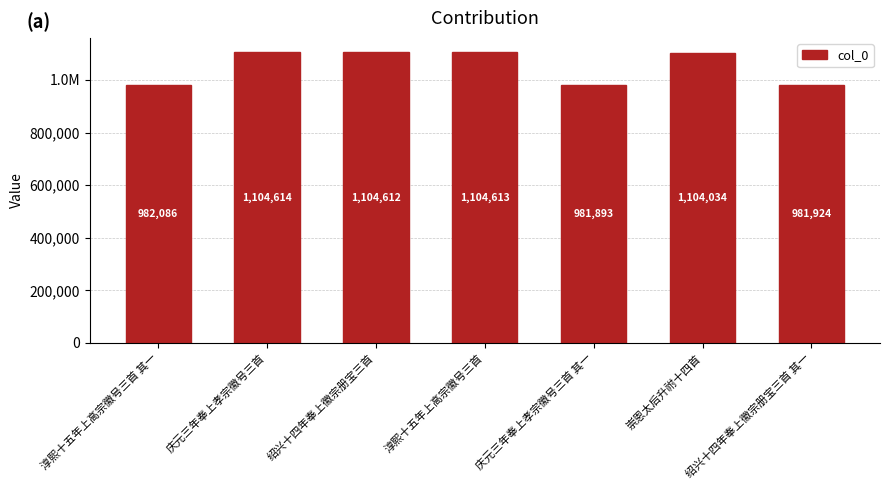

Rank the categories by value from highest to lowest.

庆元三年奉上孝宗徽号三首, 淳熙十五年上高宗徽号三首, 绍兴十四年奉上徽宗册宝三首, 崇恩太后升祔十四首, 淳熙十五年上高宗徽号三首 其一, 绍兴十四年奉上徽宗册宝三首 其一, 庆元三年奉上孝宗徽号三首 其一